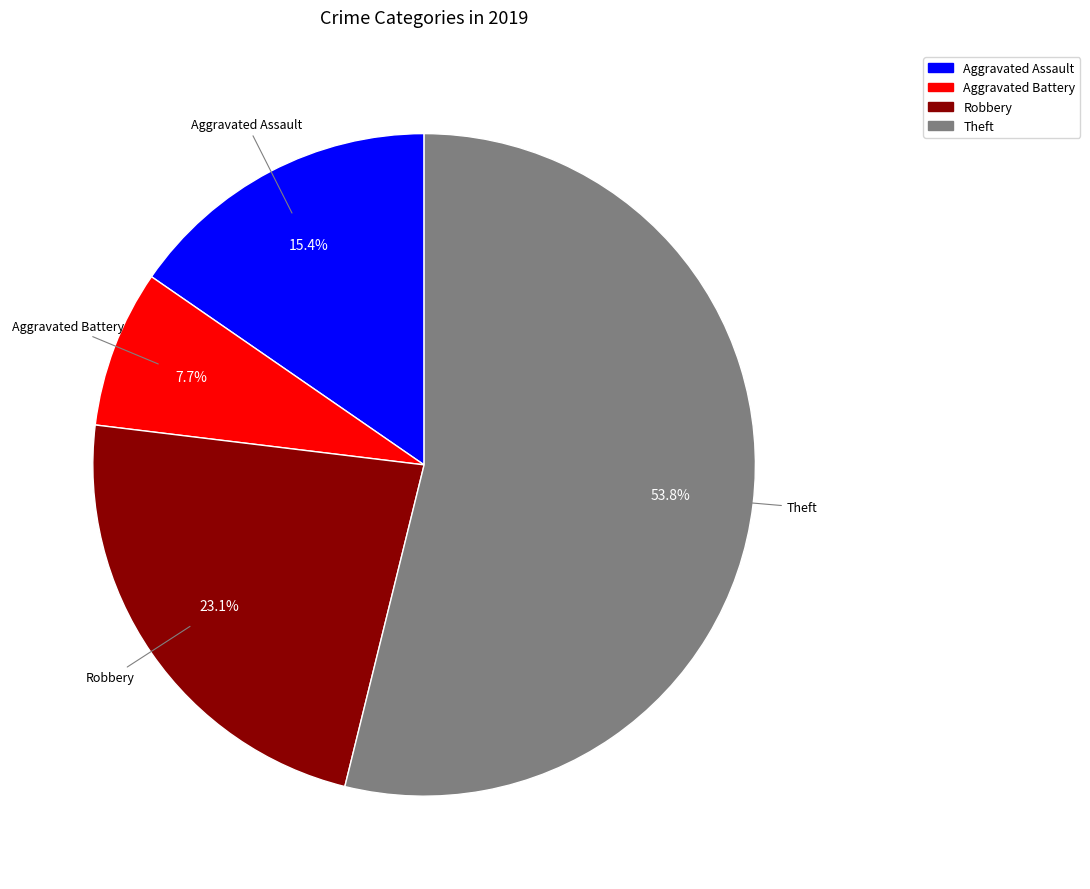

Is it true that Theft is 45% of the pie?

False